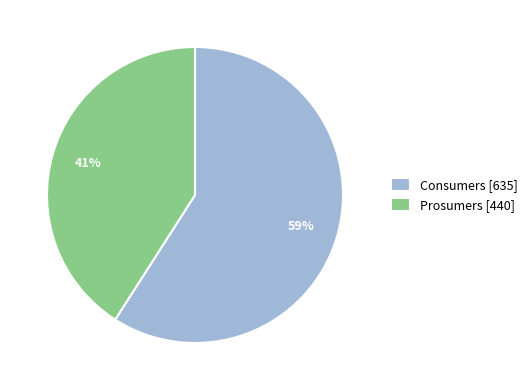

How many segments does this pie chart have?

2